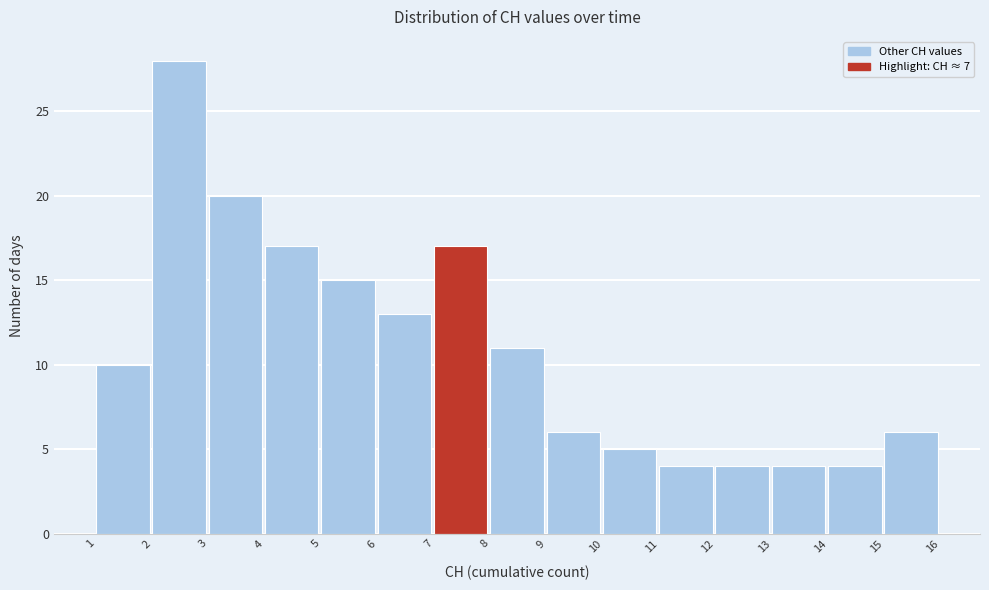

Which range on the x-axis has the tallest bar?

2 to 3